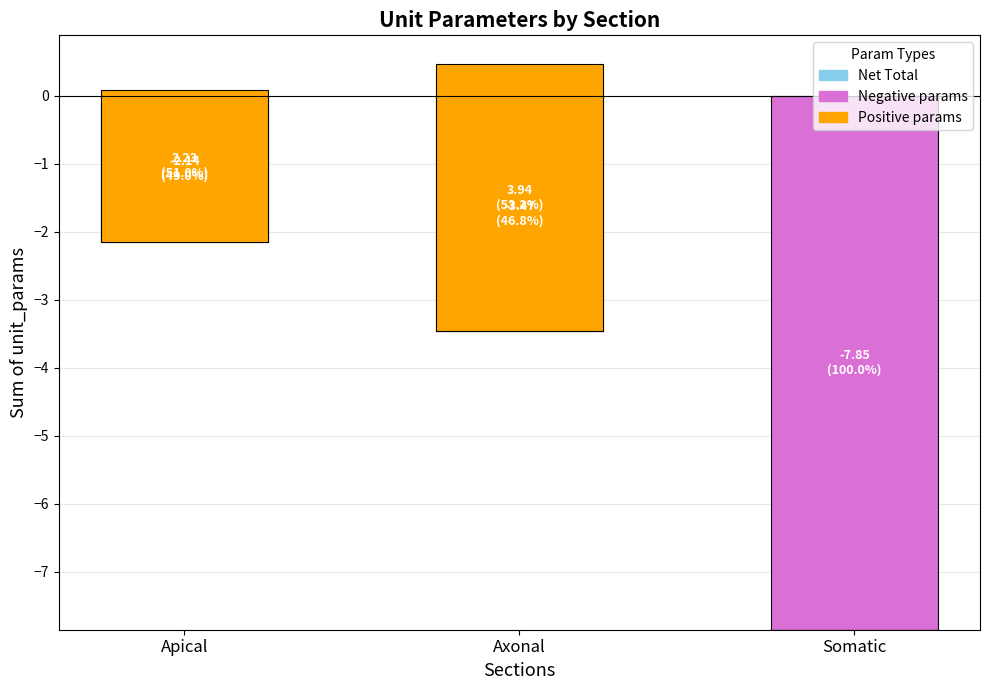

What position from the left is Axonal?

2